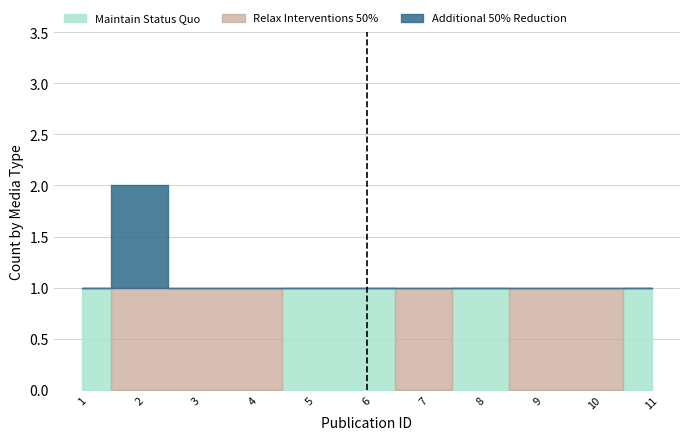

True or false: Maintain Status Quo and Relax Interventions 50% intersect in this chart.

False